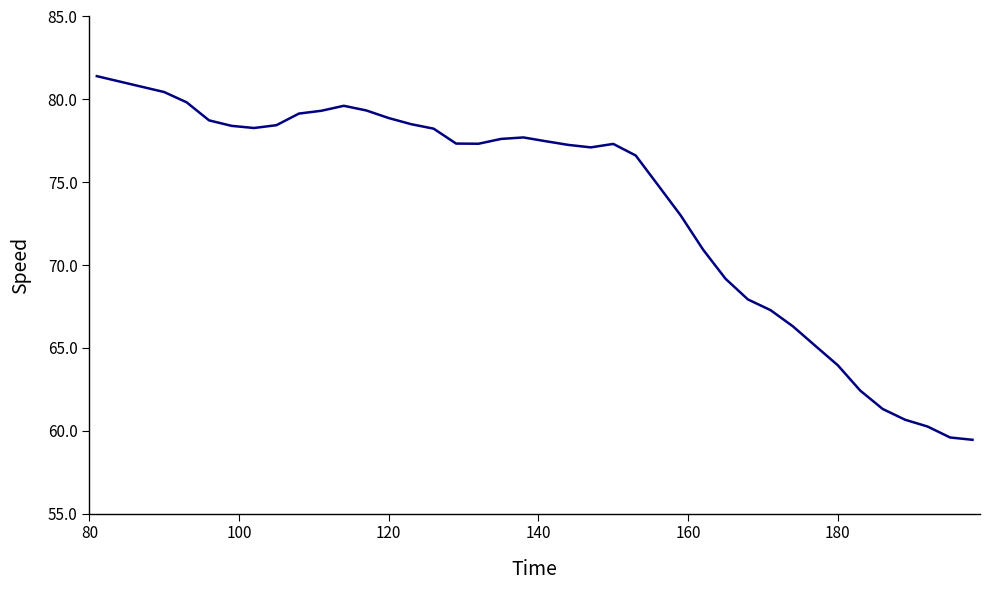

What is the minimum value shown in the chart?

59.5